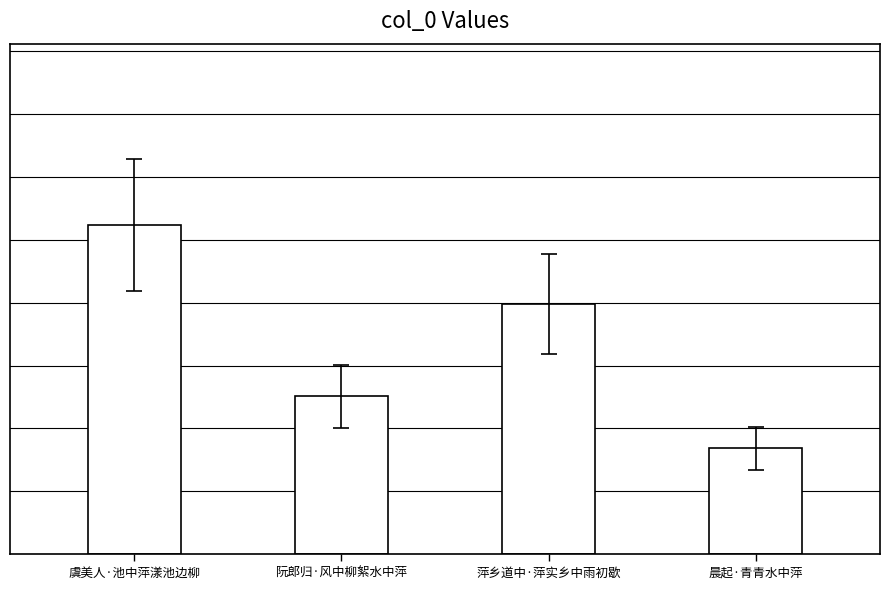

What position from the right is 晨起·青青水中萍?

1